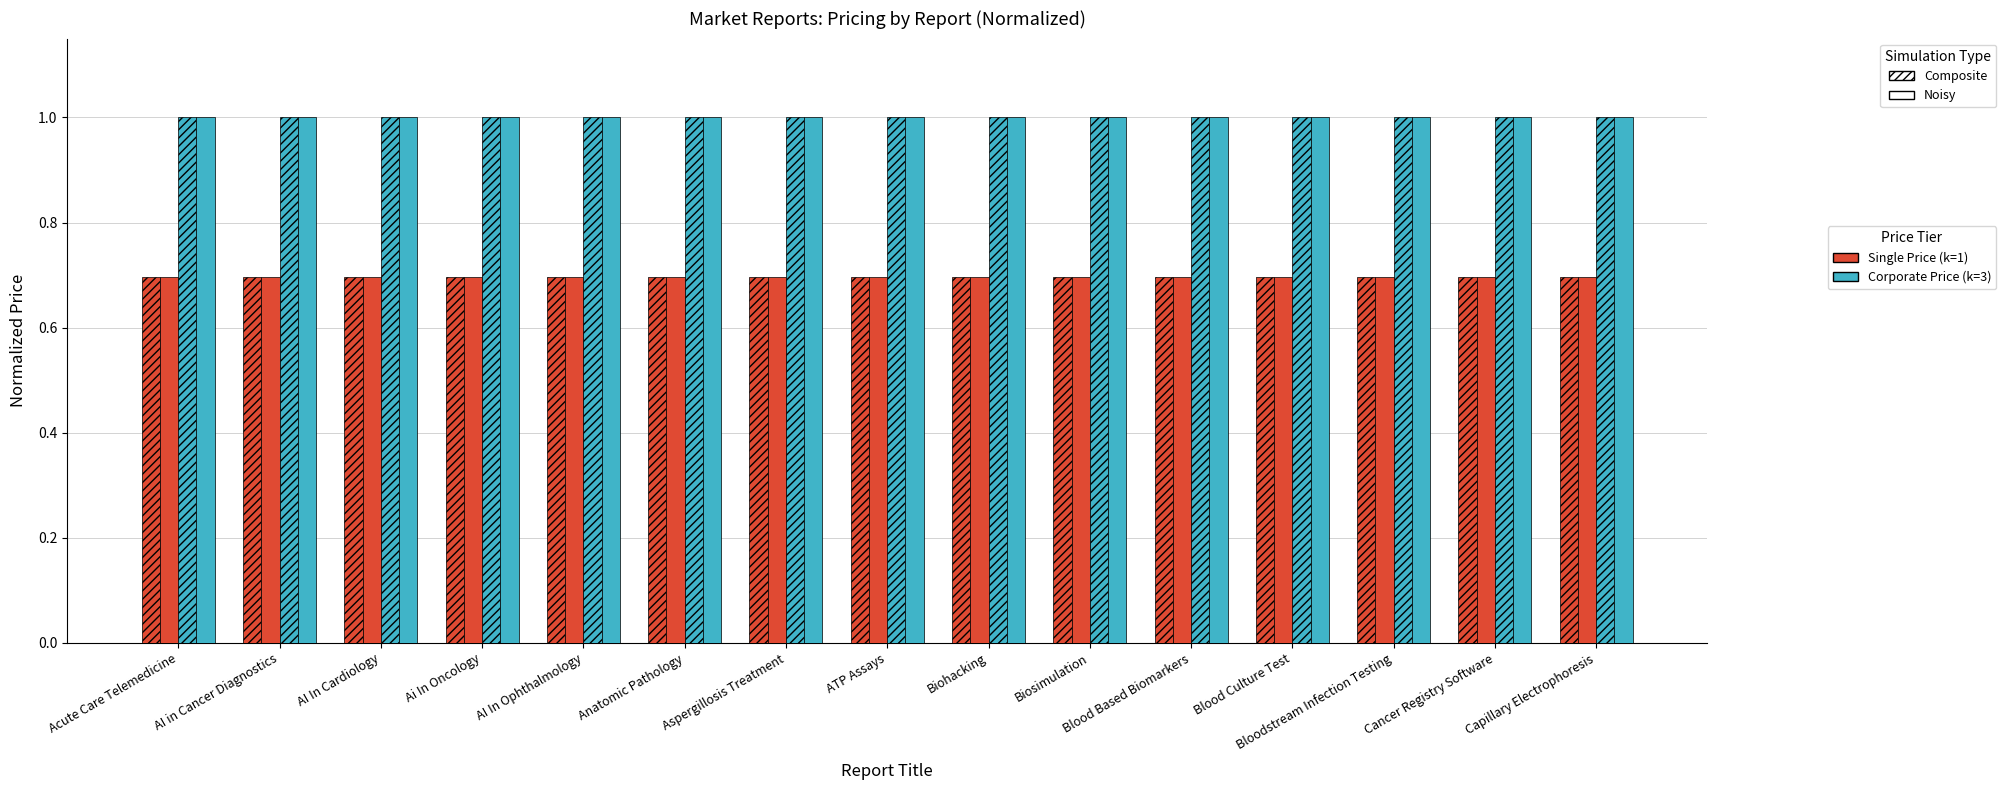

Count the number of categories in the chart.

15